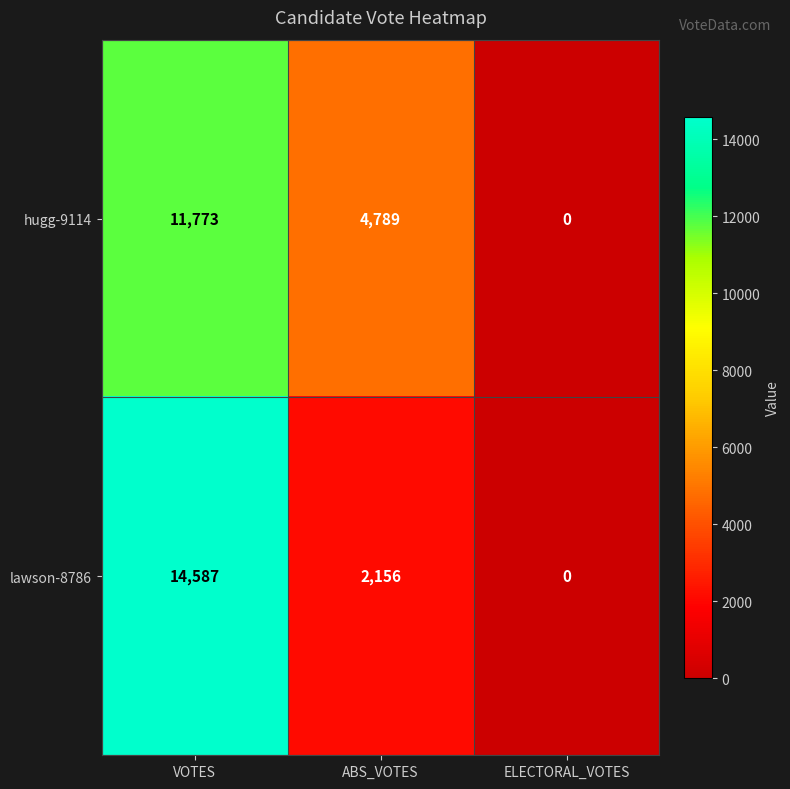

What is the total value across all series at VOTES?

26360